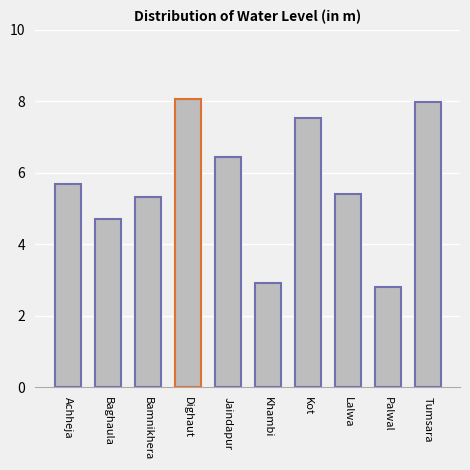

Are the bars horizontal?

No